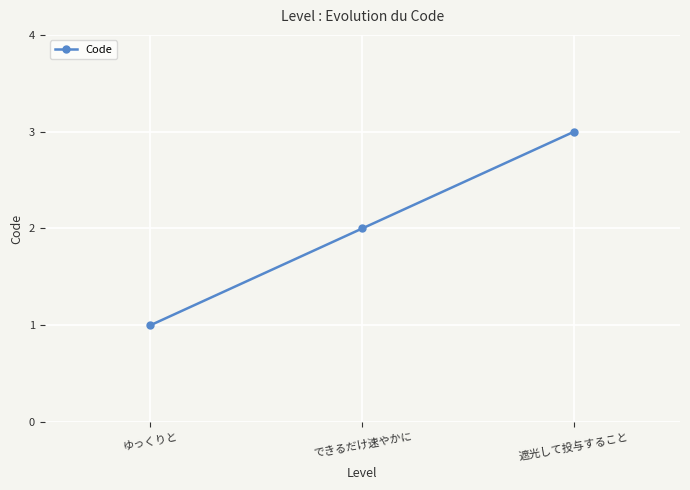

True or false: the data shows 1 at ゆっくりと.

True